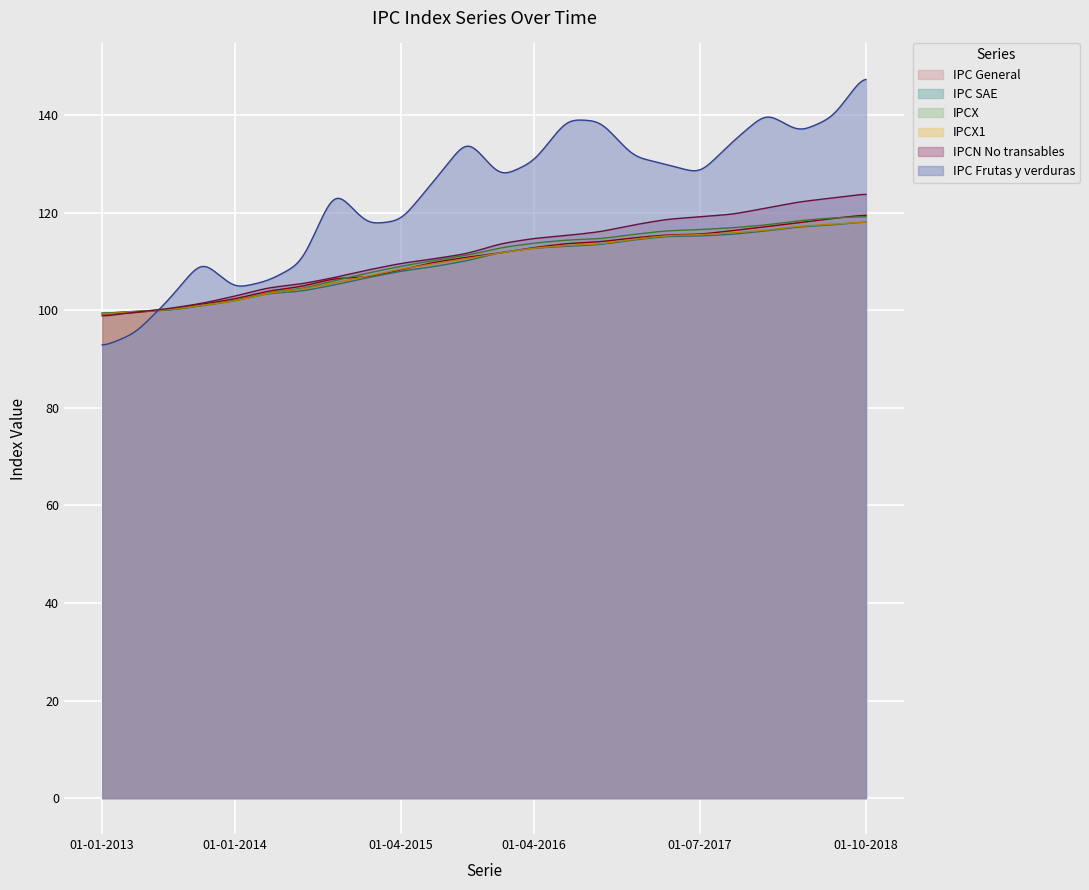

Between 01-10-2018 and 01-01-2016, which is larger?

01-10-2018